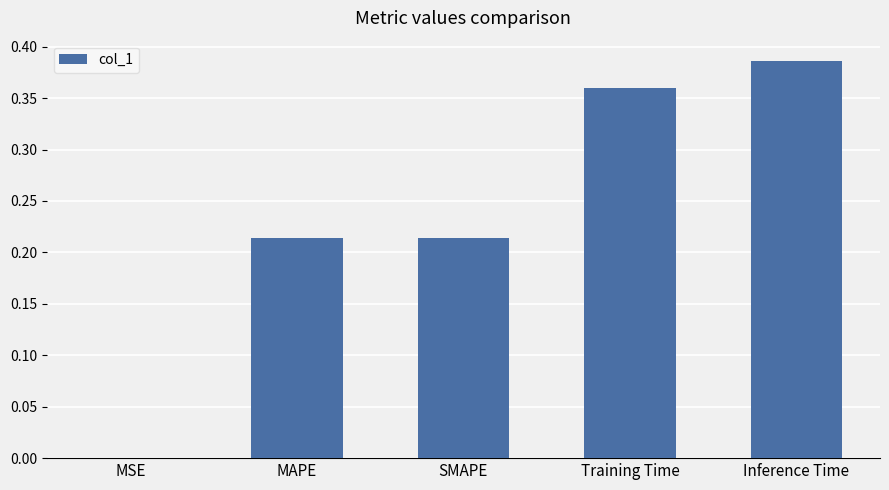

Which category has the highest value across all series?

Inference Time